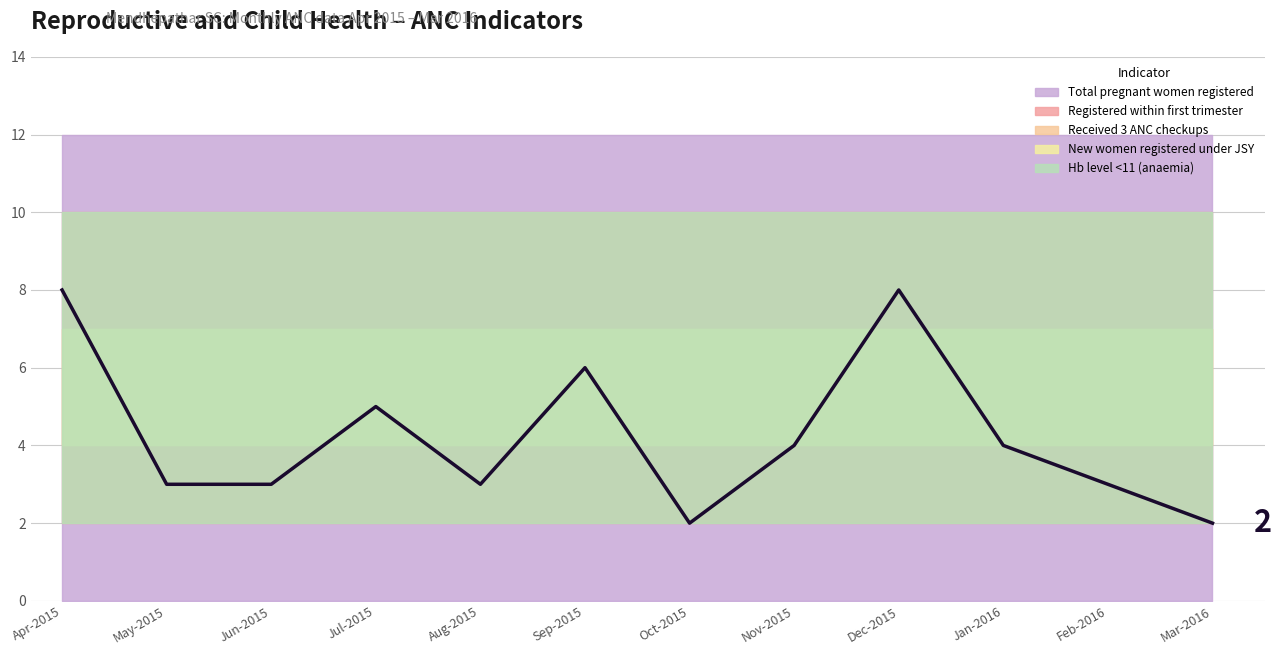

What is the maximum value shown in the chart?

8